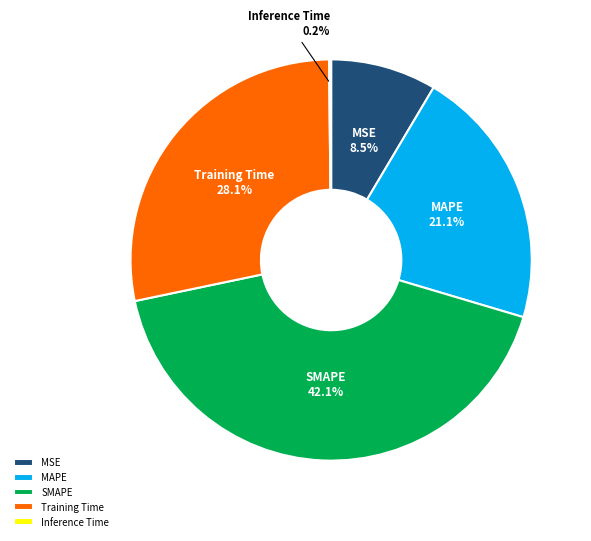

What percentage is the Training Time slice, to the nearest percent?

28%